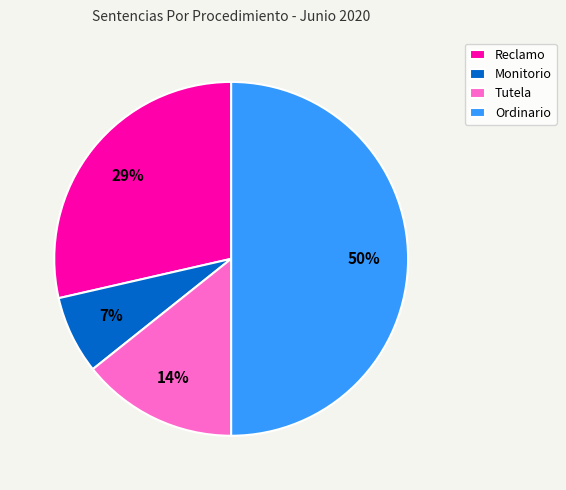

What percentage is the Ordinario slice, to the nearest percent?

50%